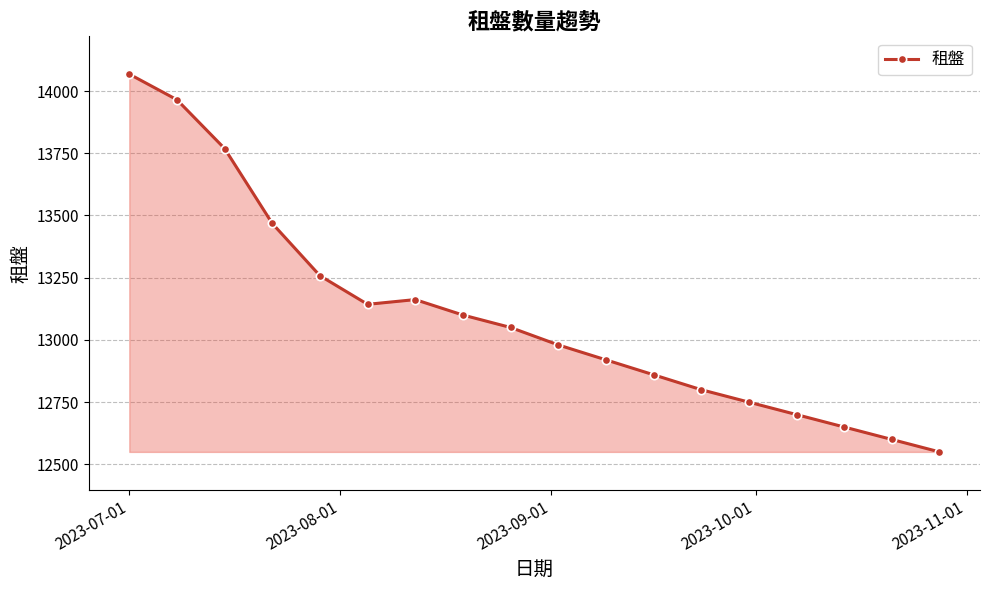

What is the value of the 1st point from the left?

14068